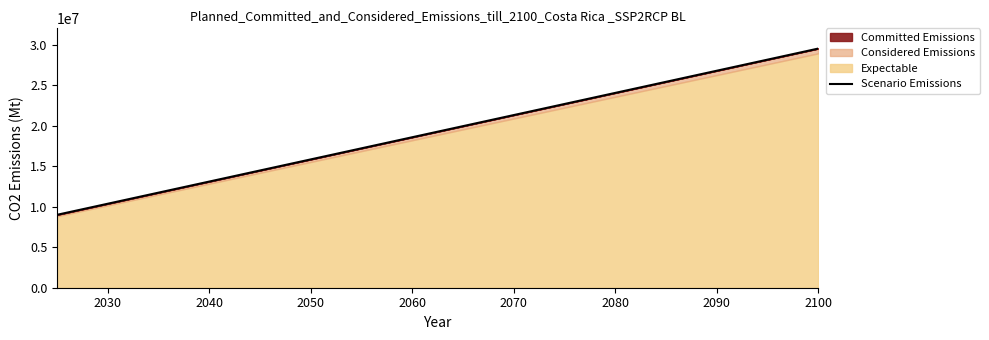

The value at 10 is 9509824.0. True or false?

False